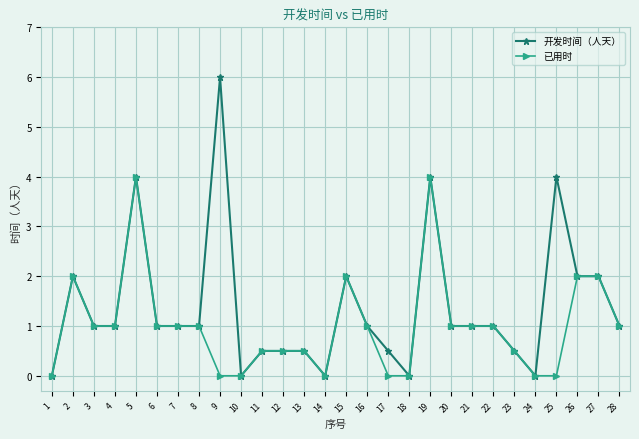

Read the 开发时间（人天） value at 21.

1.0